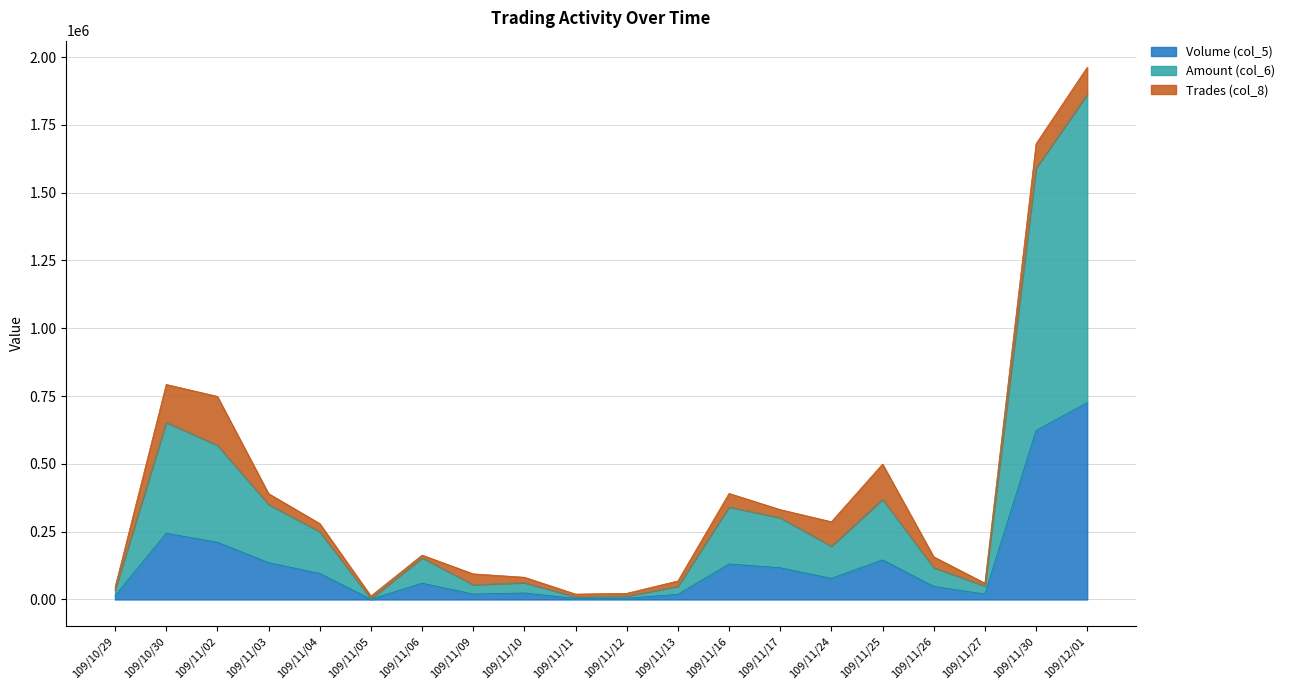

Does the chart display data point markers on the line(s)?

No